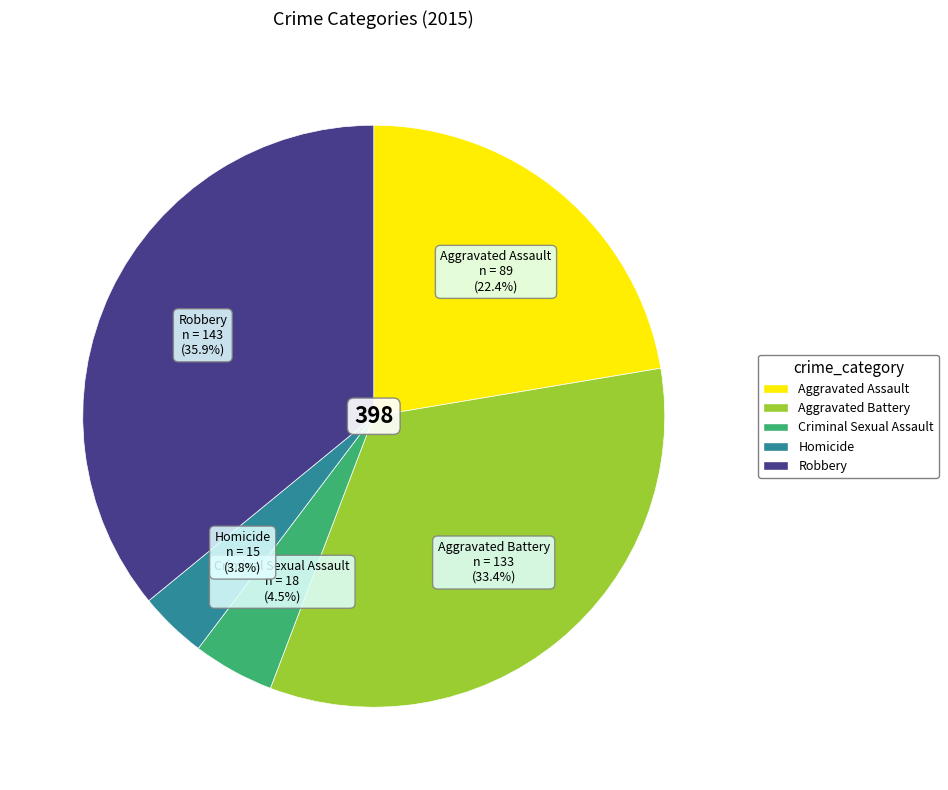

Rank the categories by value from highest to lowest.

Robbery, Aggravated Battery, Aggravated Assault, Criminal Sexual Assault, Homicide